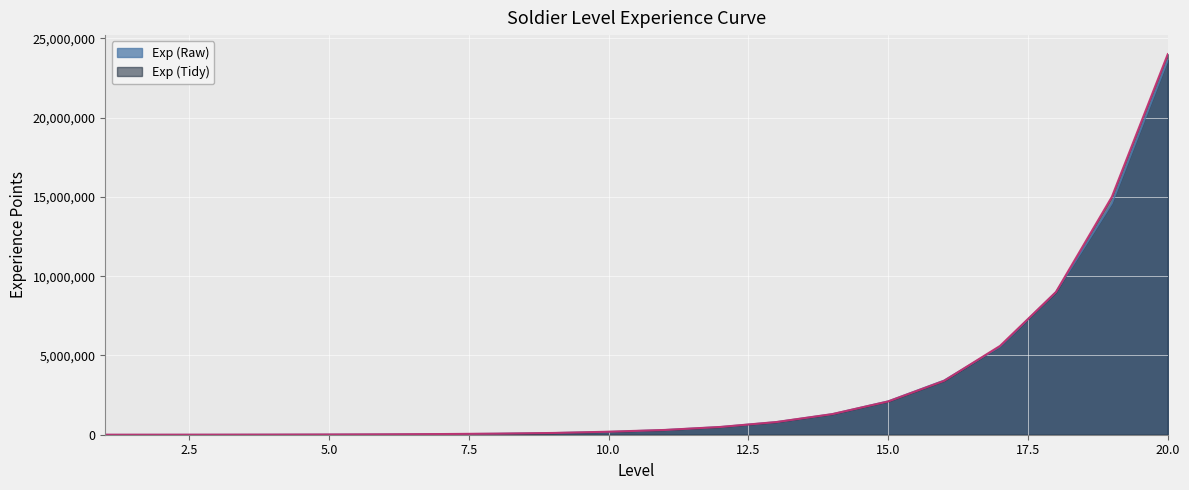

What are all the series names shown in the legend?

Exp (Raw), Exp (Tidy)